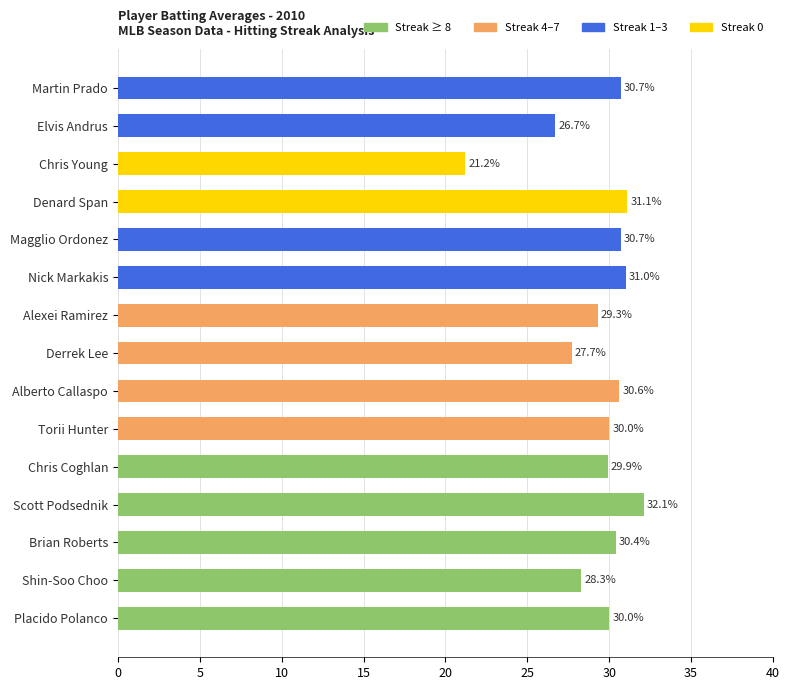

Read the value at Brian Roberts.

30.4